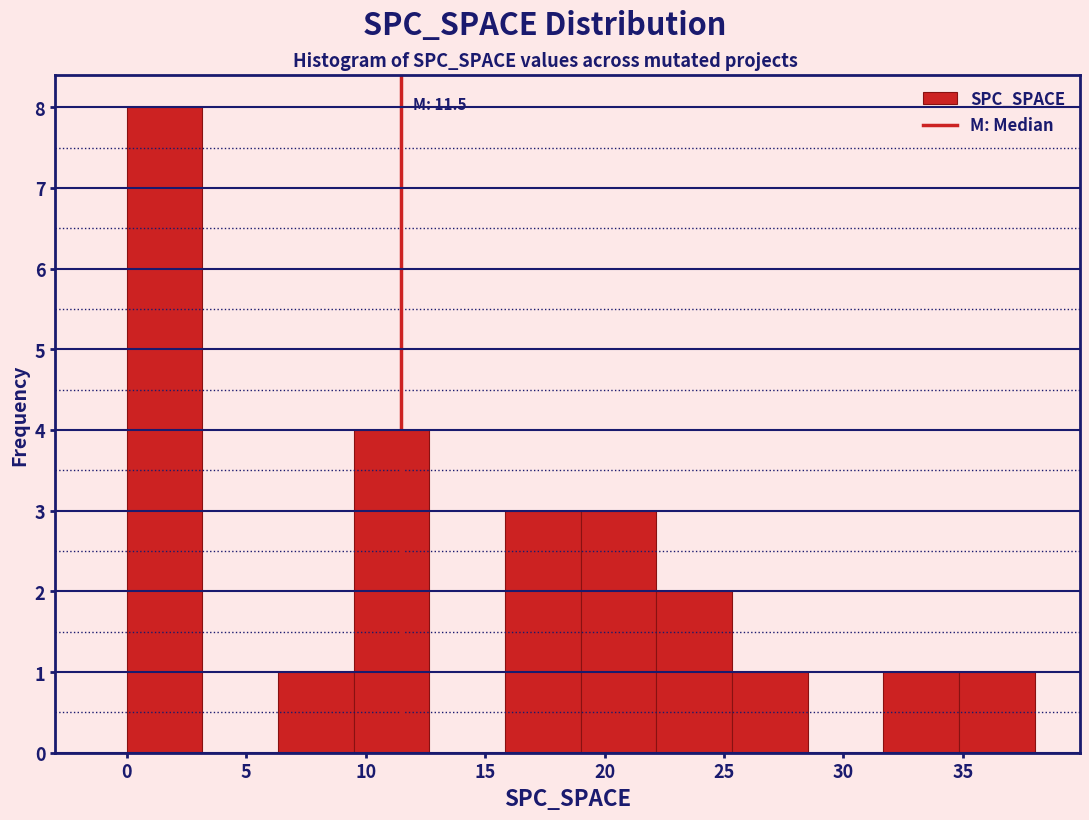

Over which range of the x-axis is the bar tallest?

0.0 to 3.0